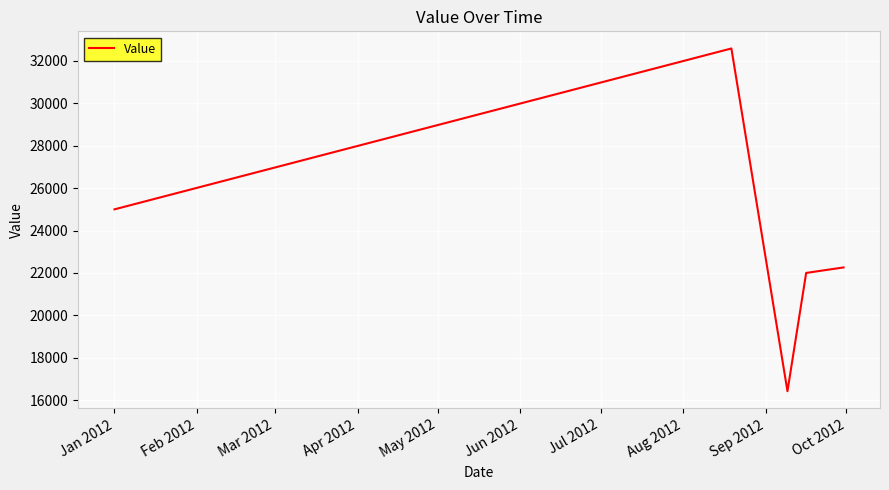

How many lines are shown in the chart?

1